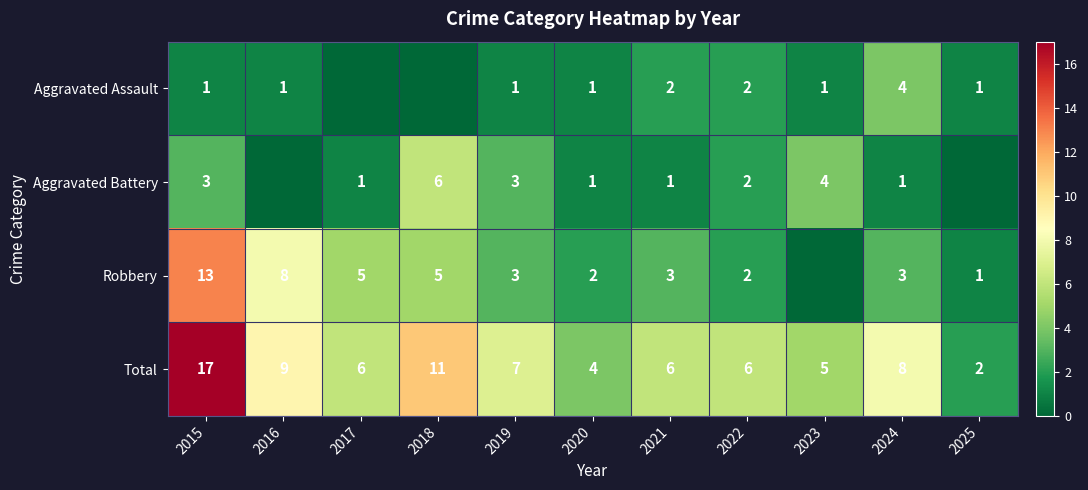

Rank the series at 2024 from lowest to highest value.

Aggravated Battery, Robbery, Aggravated Assault, Total